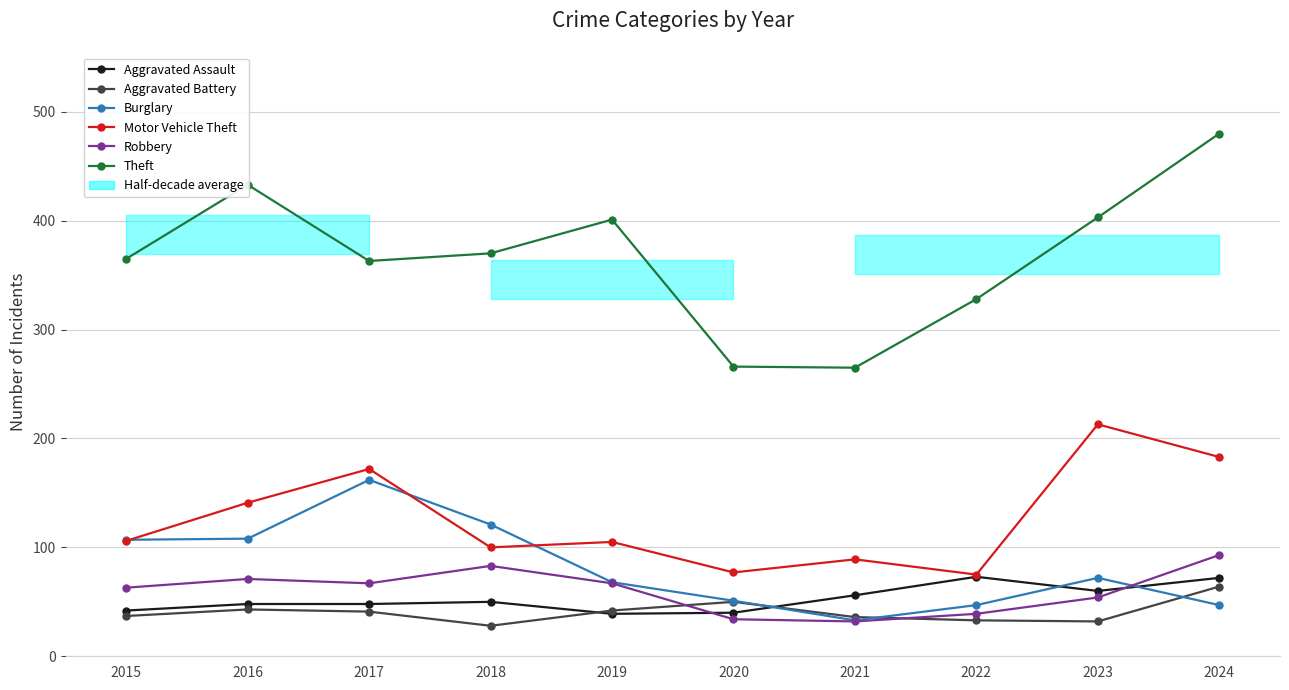

True or false: Aggravated Assault and Burglary intersect in this chart.

True